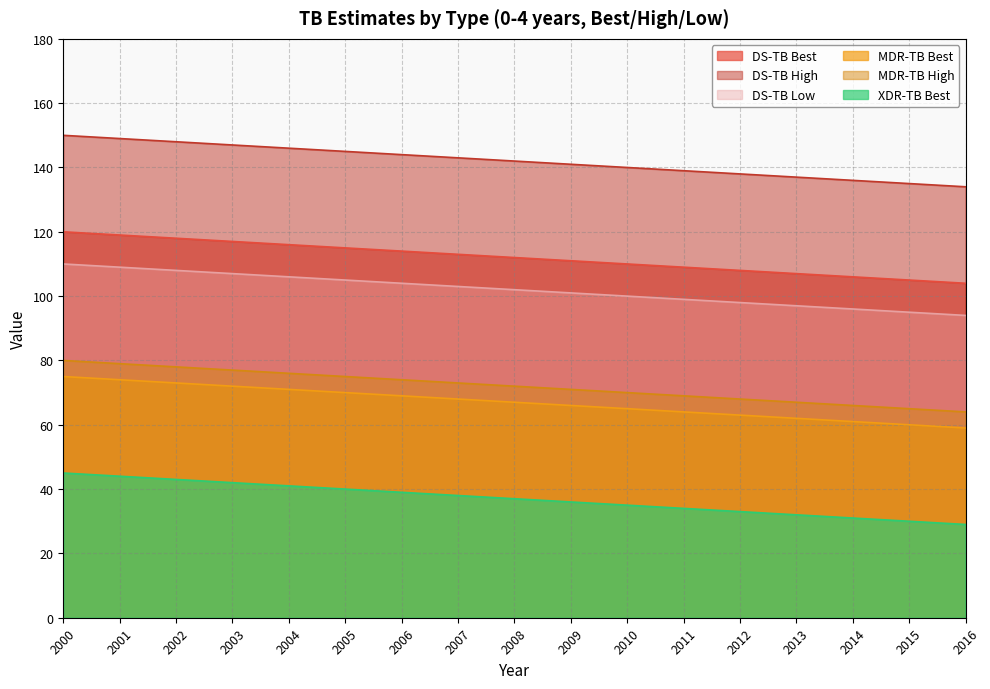

Which series changed the most between 2007 and 2008?

DS-TB Best